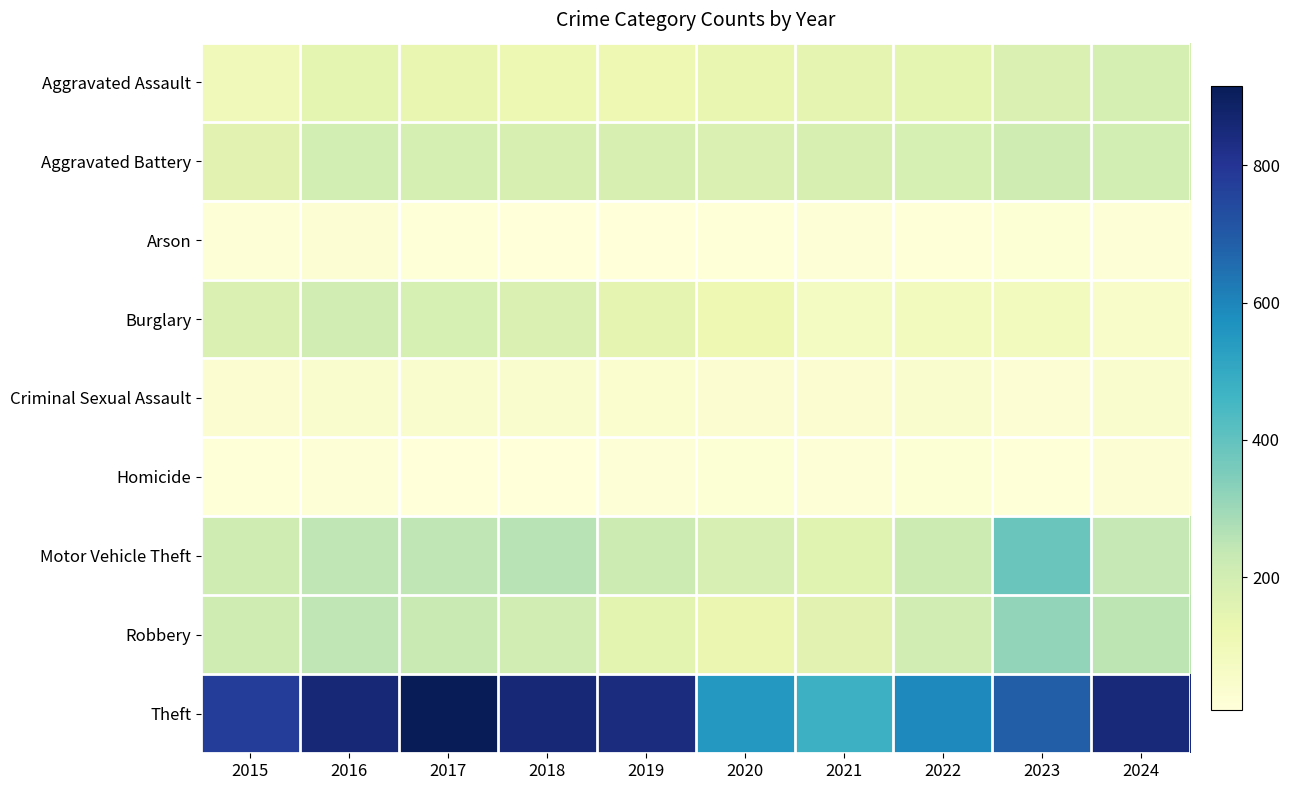

List the series in order of their peak value, highest first.

Theft, Motor Vehicle Theft, Robbery, Aggravated Battery, Burglary, Aggravated Assault, Criminal Sexual Assault, Arson, Homicide